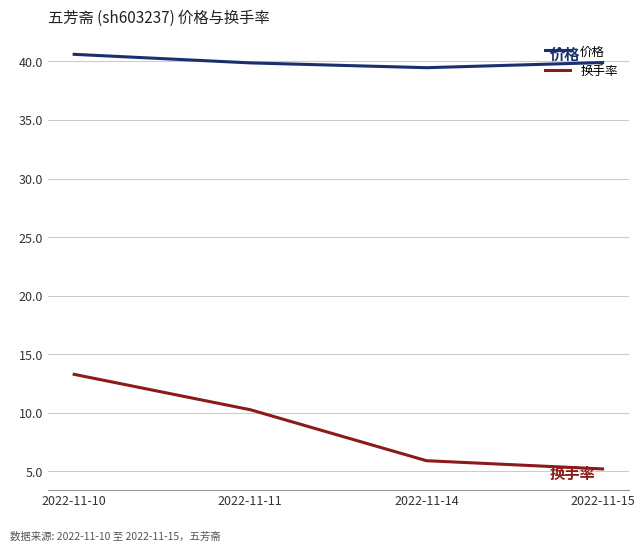

Reading left to right, transcribe all the data shown in this chart.

价格: 40.6	39.9	39.5	39.9
换手率: 13.3	10.3	5.9	5.2